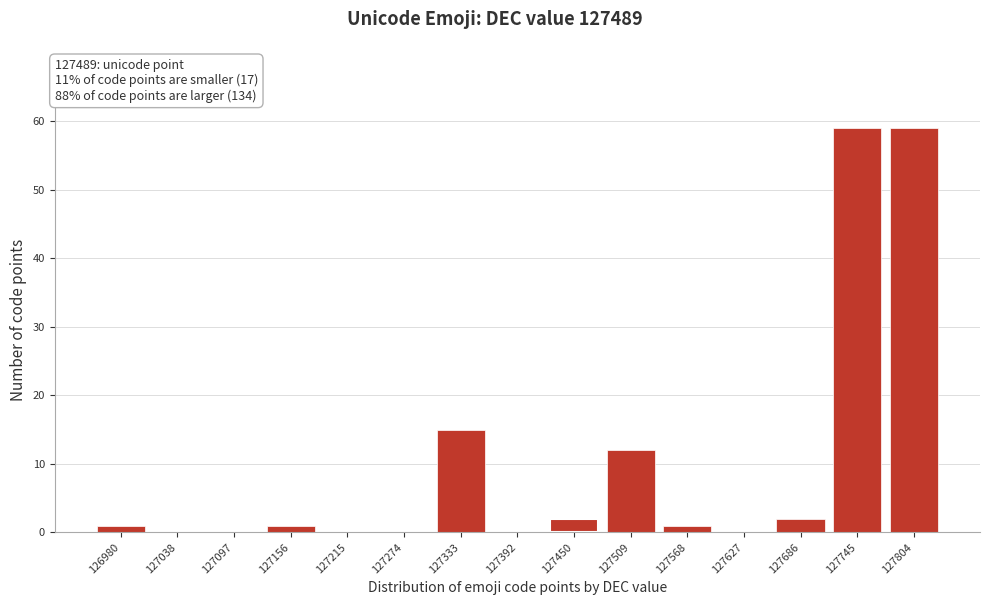

Reading left to right, transcribe all the data shown in this chart.

126980=1	127038=0	127097=0	127156=1	127215=0	127274=0	127333=15	127392=0	127450=2	127509=12	127568=1	127627=0	127686=2	127745=59	127804=59